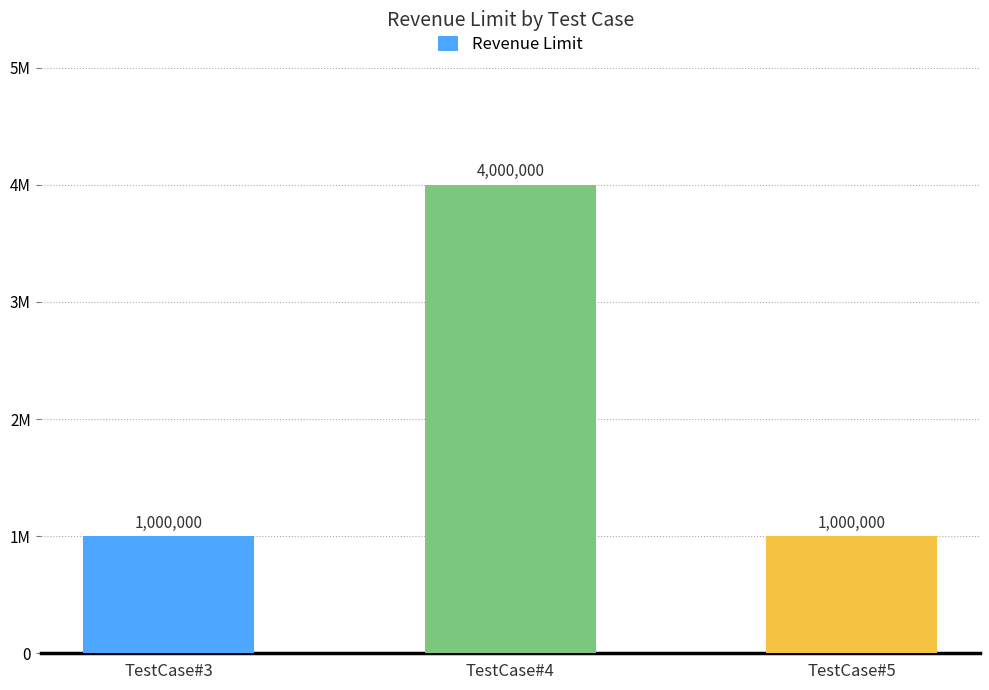

What is the difference between the maximum and minimum values?

3000000